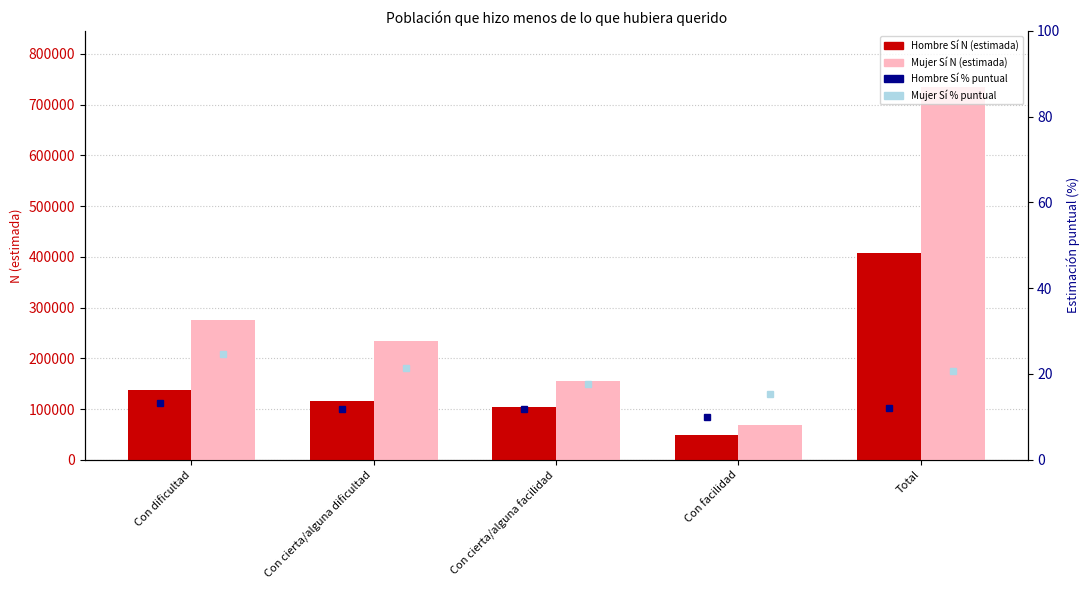

Does the chart contain any negative values?

No